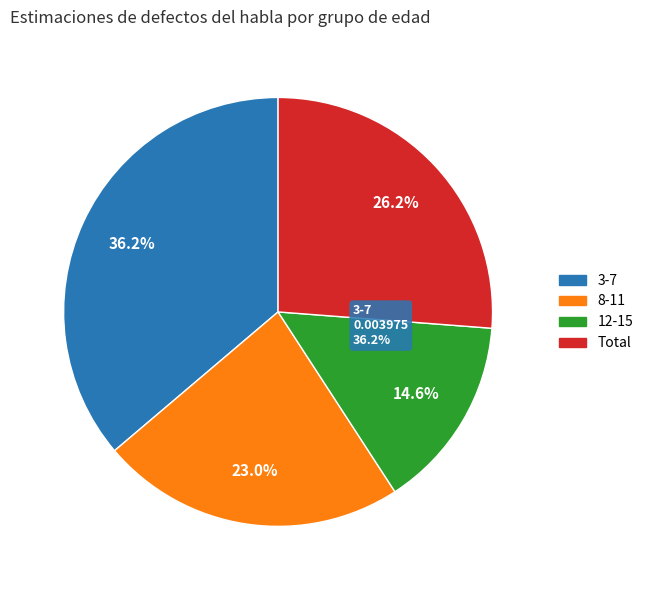

Does any single category account for the majority?

No